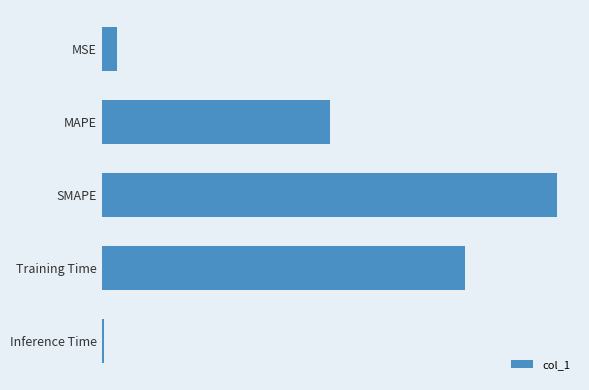

Are the bars horizontal?

Yes